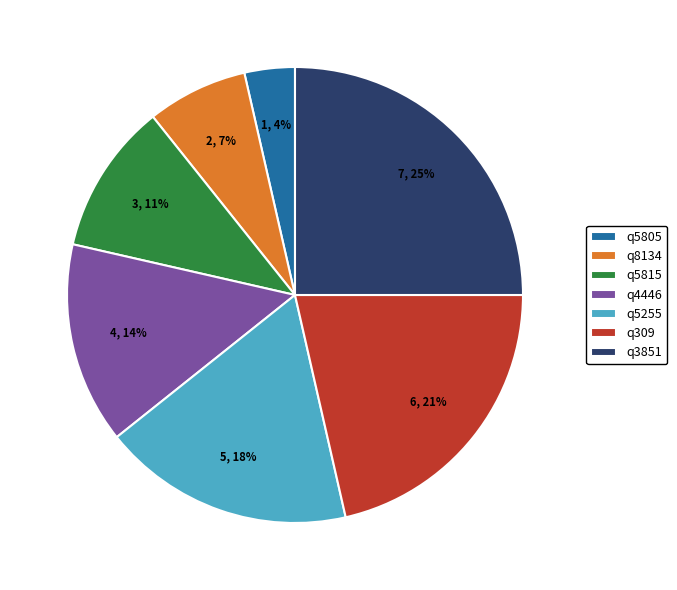

Which slice is the largest?

q3851